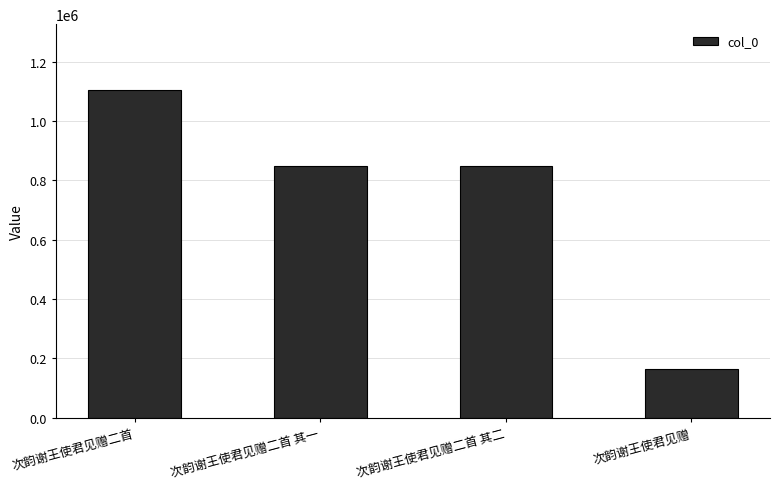

What is the label of the 1st bar from the right?

次韵谢王使君见赠